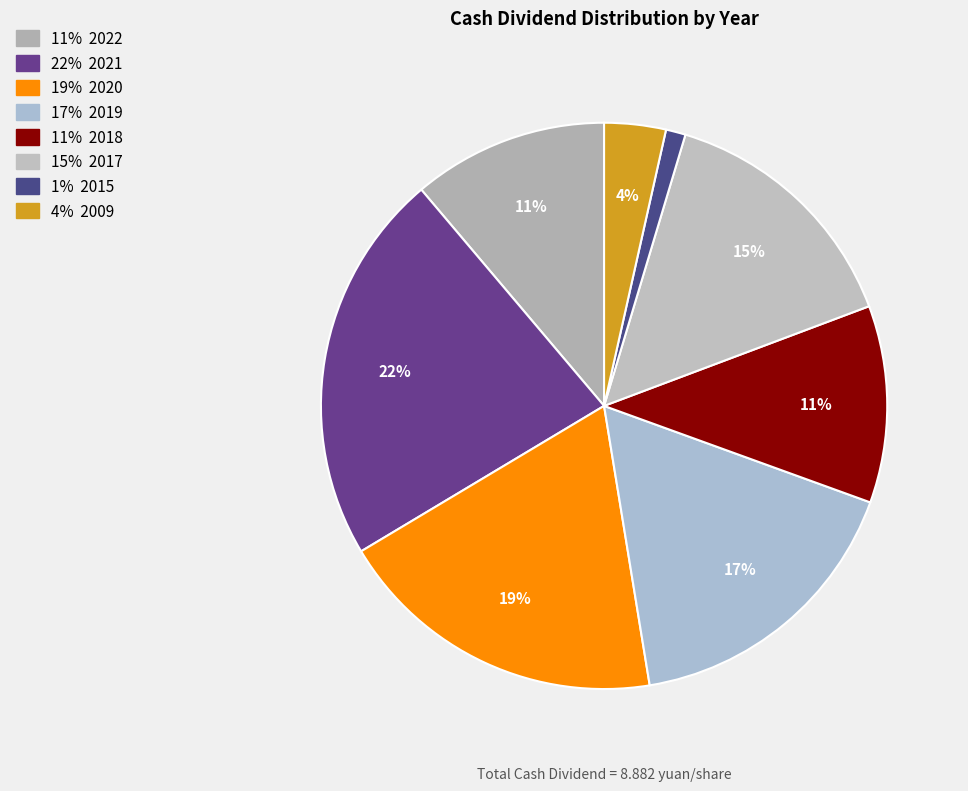

Count the number of slices in the pie.

8